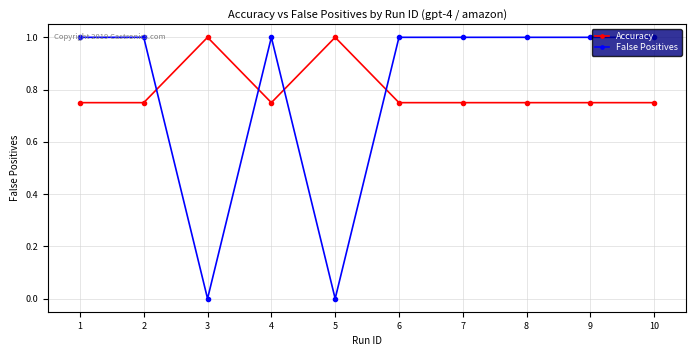

The False Positives series shows 1.0 at 7. True or false?

True